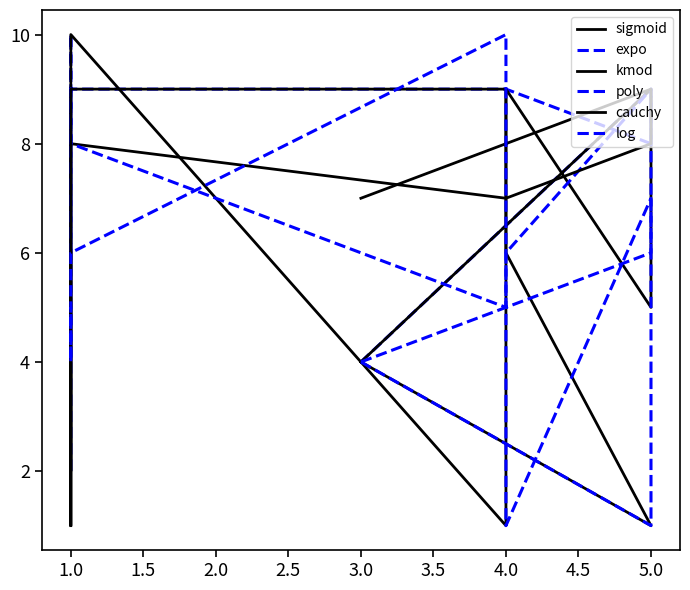

How many data points in kmod are above 5?

3